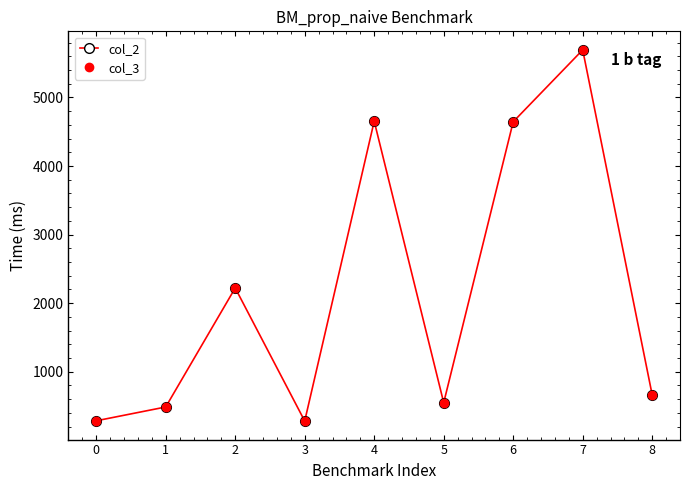

Where is the first local minimum for col_3?

3